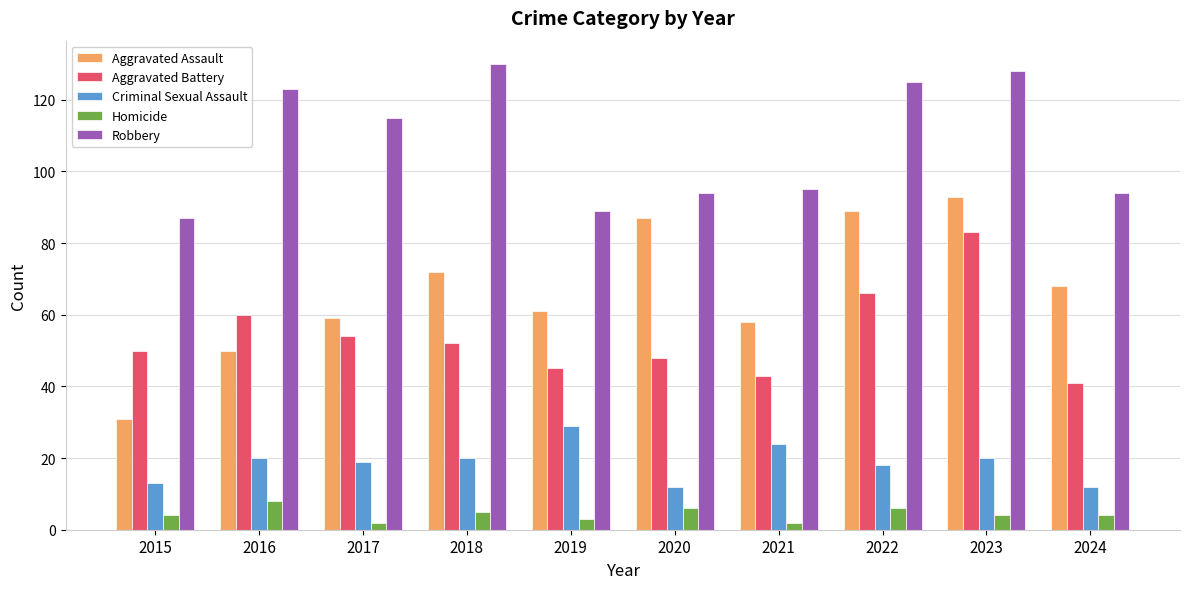

What is the maximum value for Aggravated Battery?

83